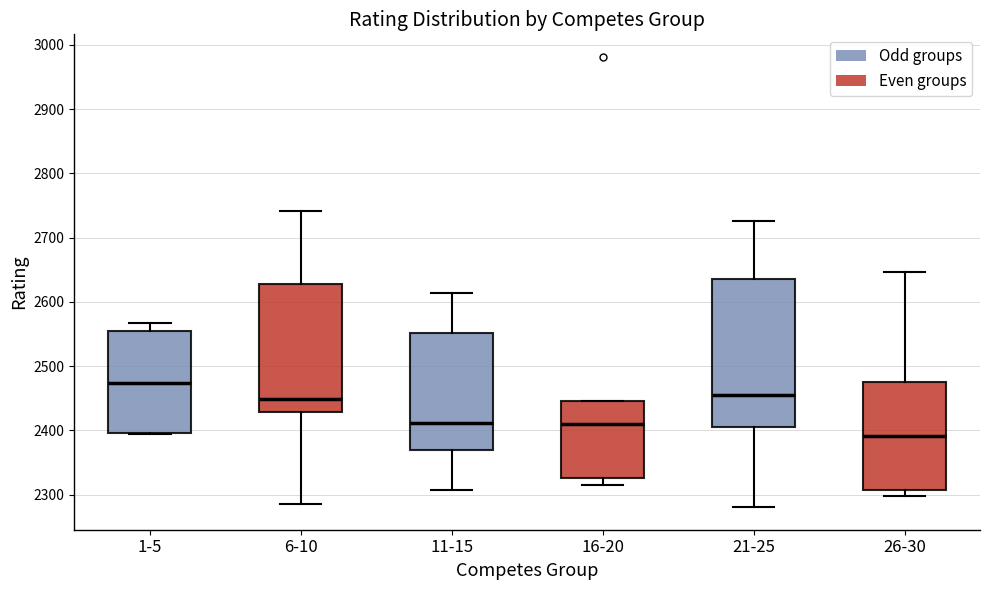

Comparing the boxes themselves (not the whiskers), which one is the tallest?

21-25